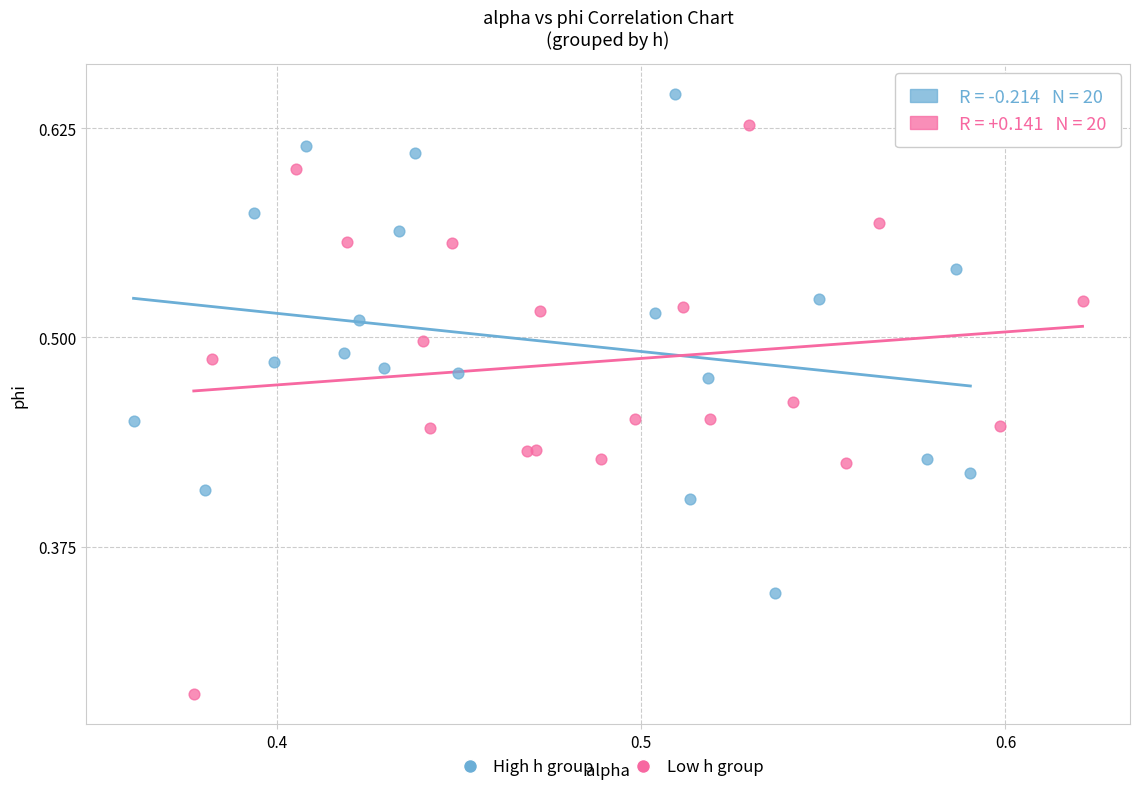

Which series reaches the maximum Y coordinate?

High h group